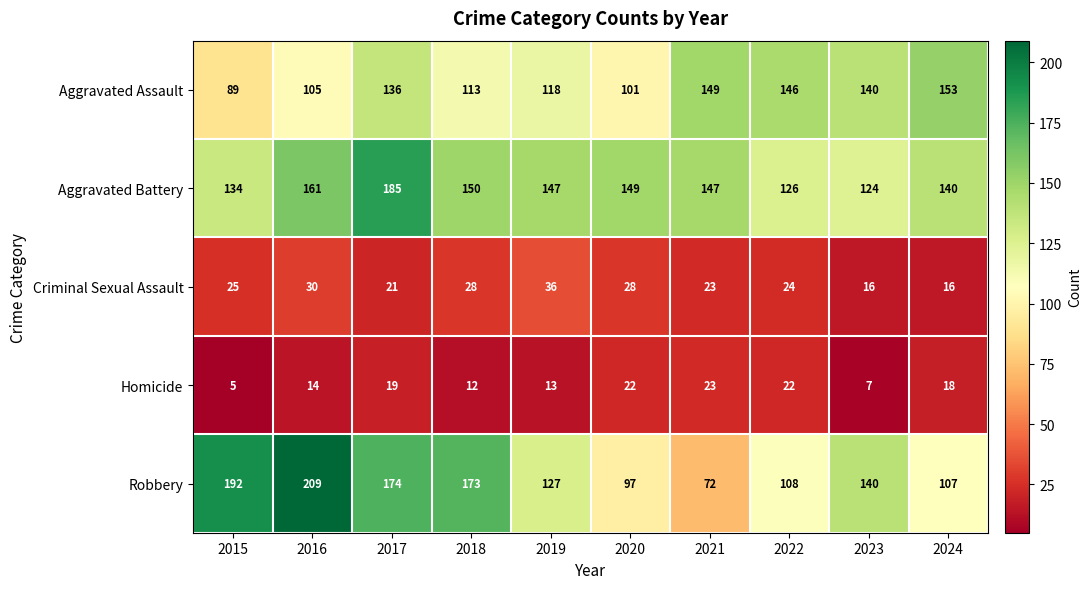

What is the difference between the Criminal Sexual Assault values at 2019 and 2017?

15